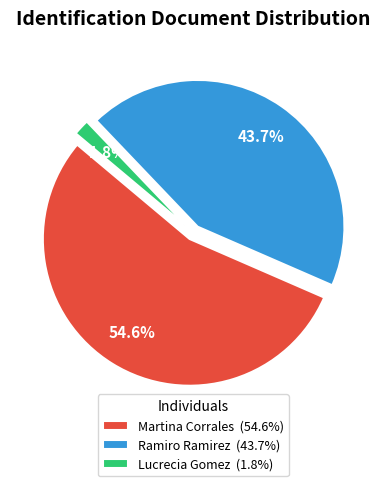

How many segments does this pie chart have?

3